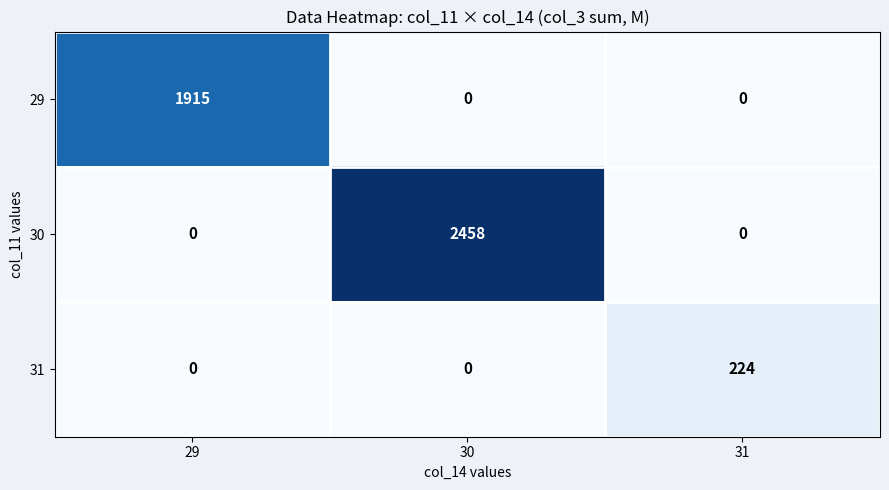

At which category is the sum across all series the highest?

30